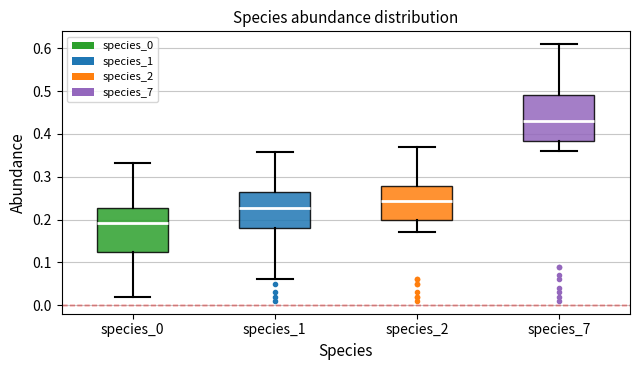

Where is the lower edge of the box for species_1 on the y-axis? The values are not printed on the chart, so give them approximately, as read against the axis.

0.18